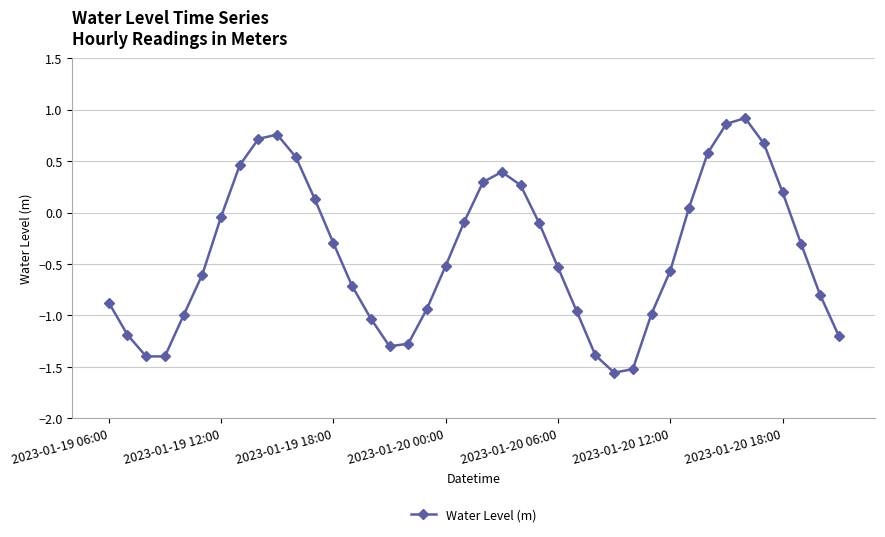

How many interior local peaks (higher than both neighbors) does the data have?

3